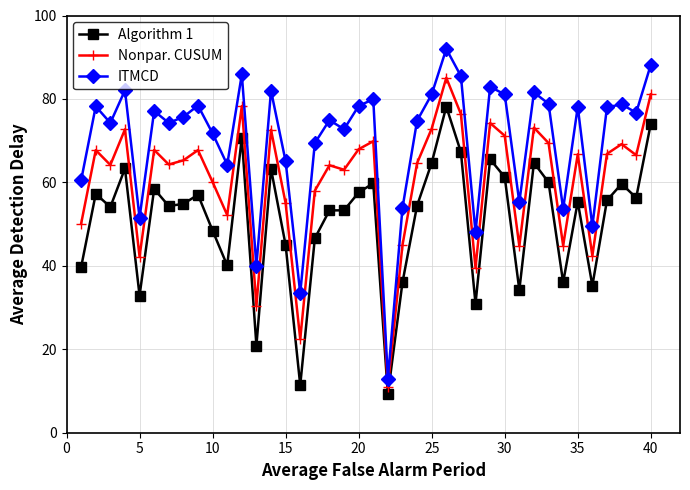

Rank the series by their maximum value, from highest to lowest.

ITMCD, Nonpar. CUSUM, Algorithm 1